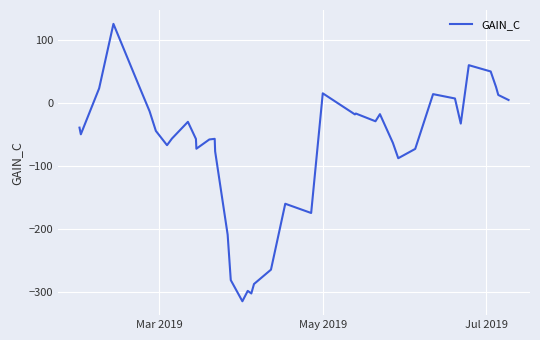

What is the minimum value shown in the chart?

-314.6